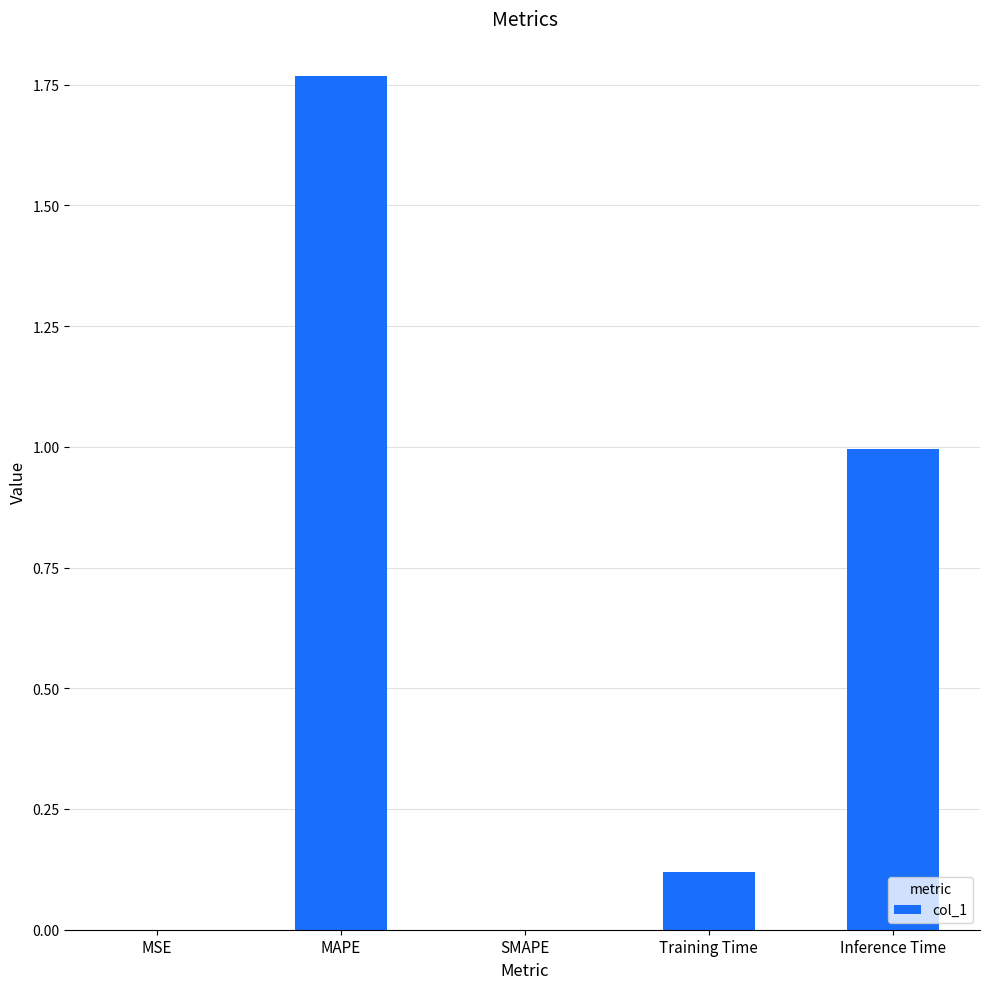

The chart shows a value of 0.2 at Training Time. True or false?

False